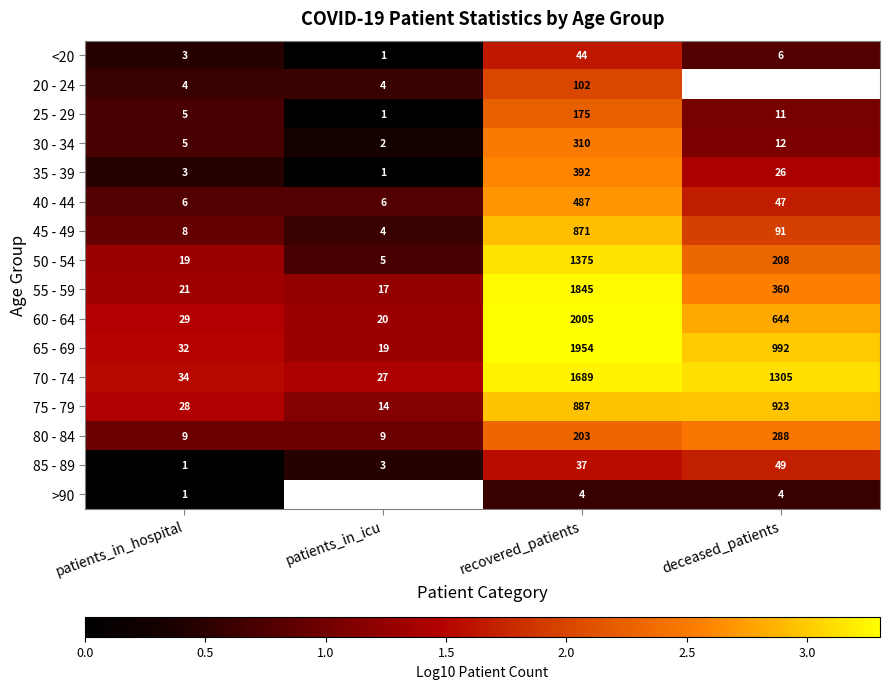

At which label does 85 - 89 reach its peak?

deceased_patients